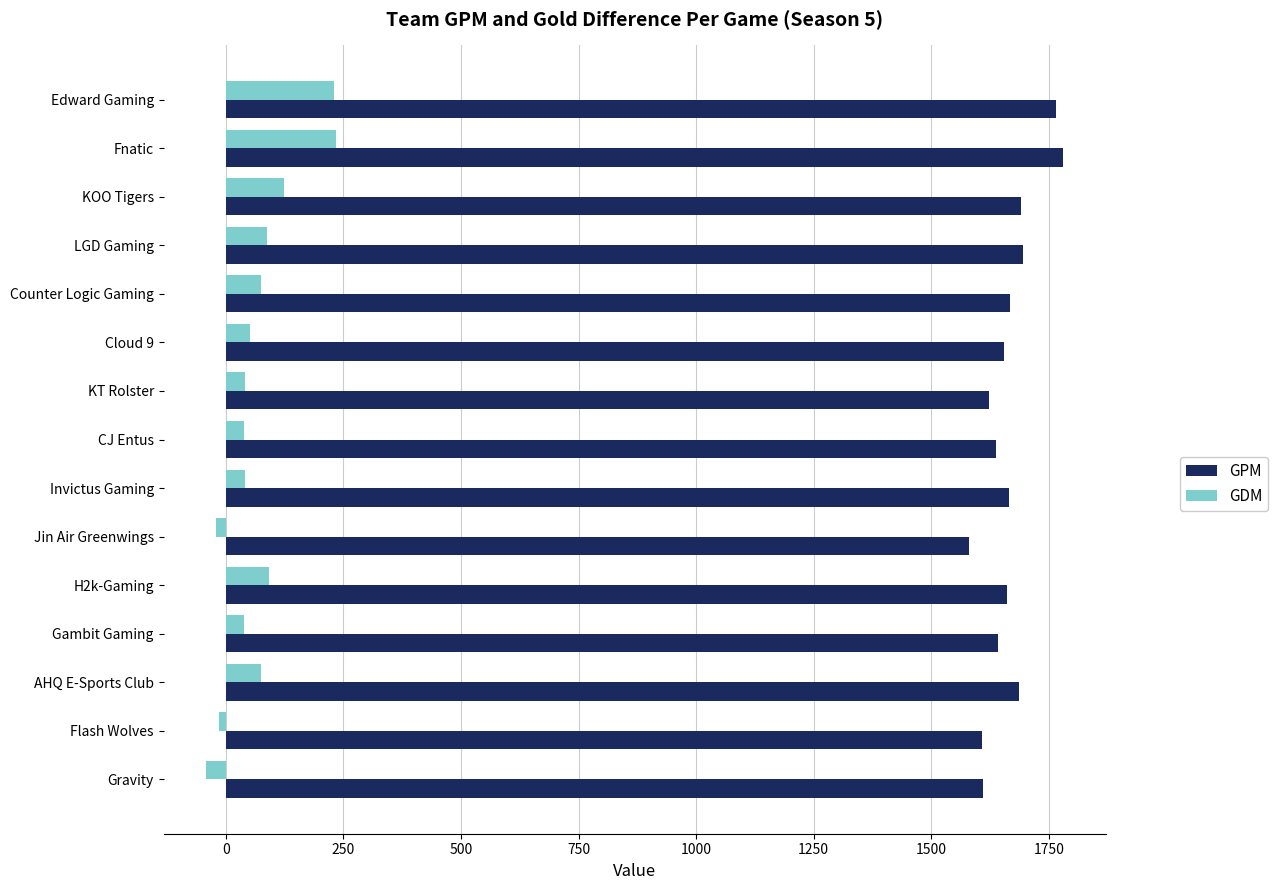

Is the value of GDM at Gravity greater than the value of GPM at H2k-Gaming?

No